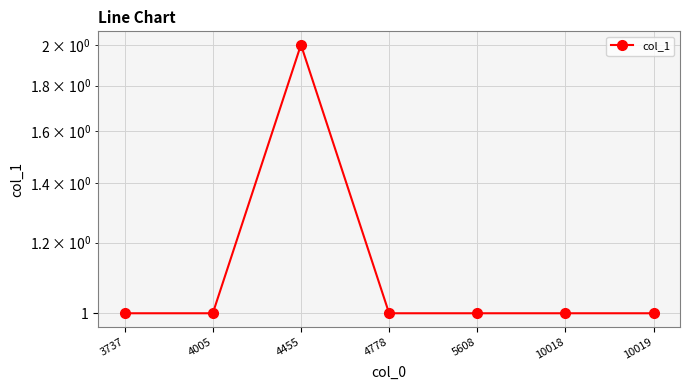

What is the sum of all values?

8